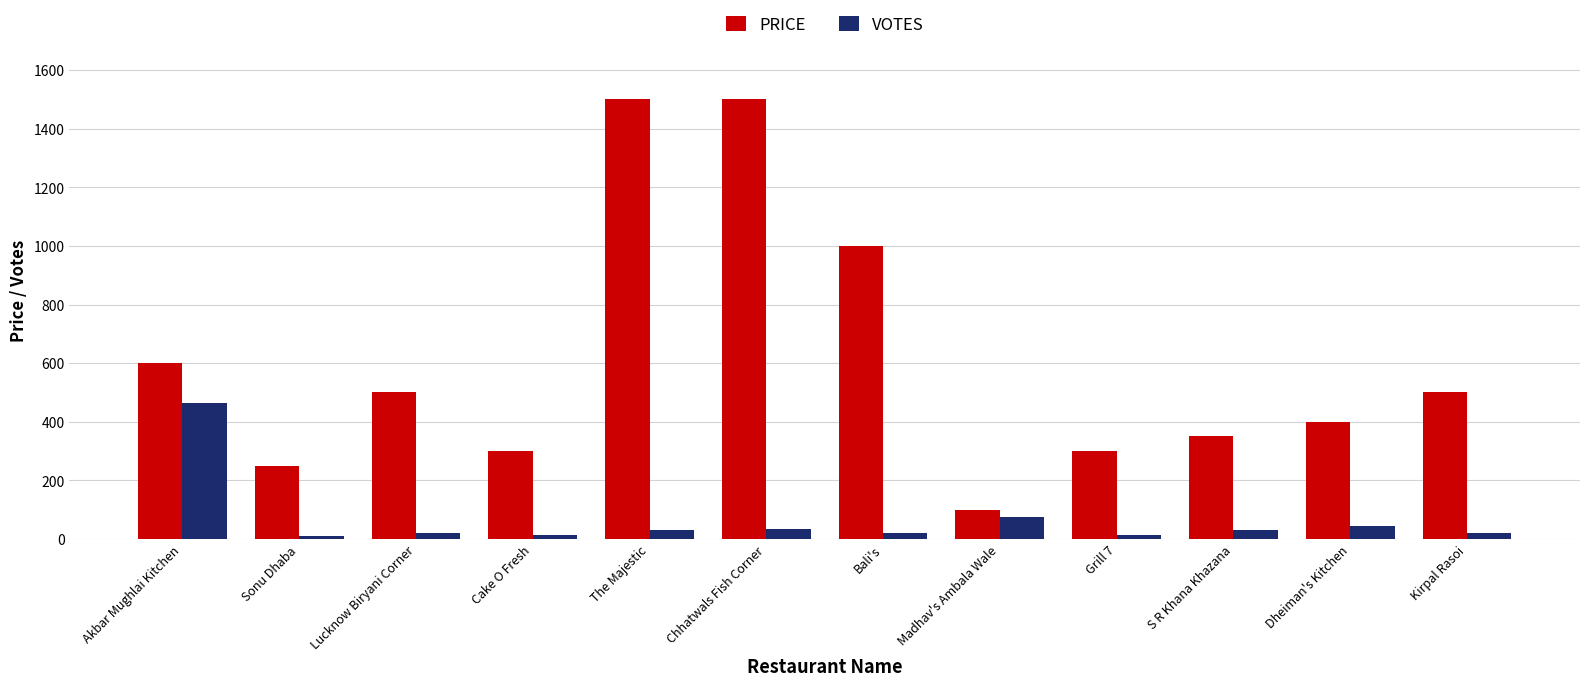

What is the label of the 2nd bar from the right?

Dheiman's Kitchen